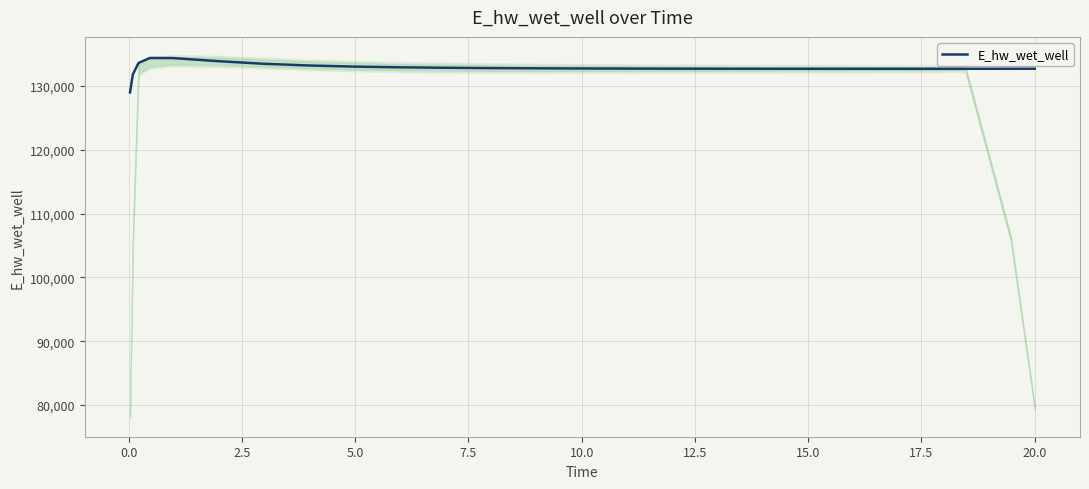

Reading left to right, what are all the values shown in this chart?

128975.4	131790.9	133593.7	134372.8	134360.4	133880.1	133470.9	133198.1	133024.8	132913.5	132839.9	132789.8	132754.7	132729.7	132711.9	132705.2	132694.9	132687.9	132683.6	132681.5	132681.2	132682.2	132684.5	132687.9	132690.0